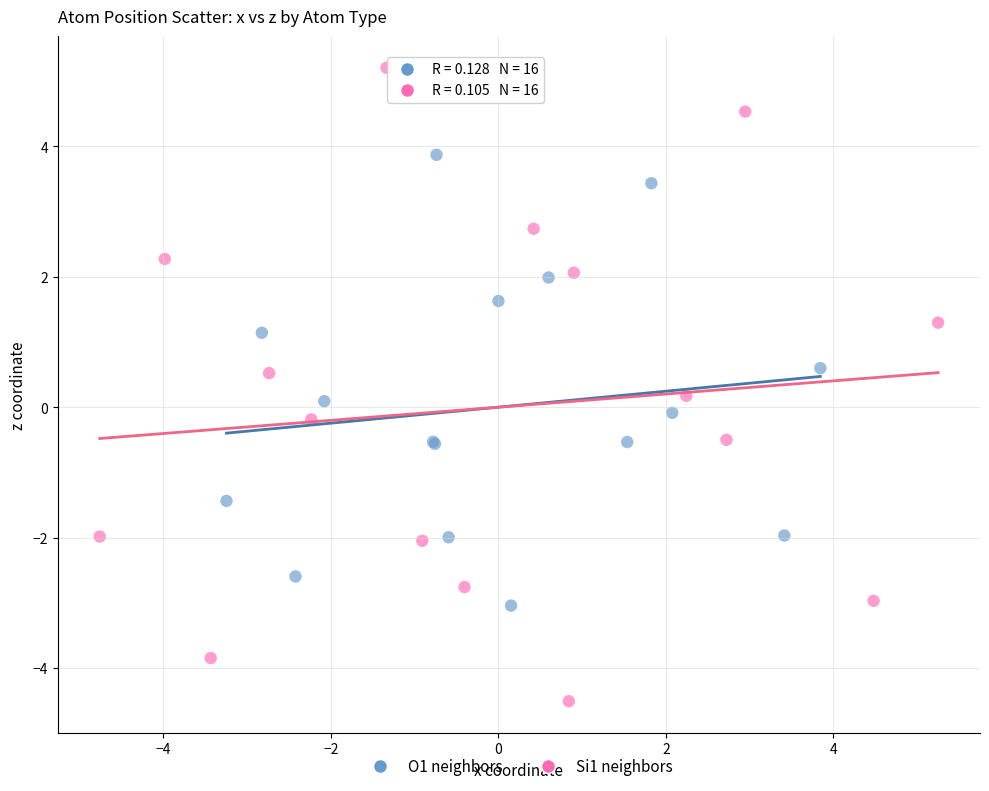

Which series contains the lowest Y value?

Si1 neighbors